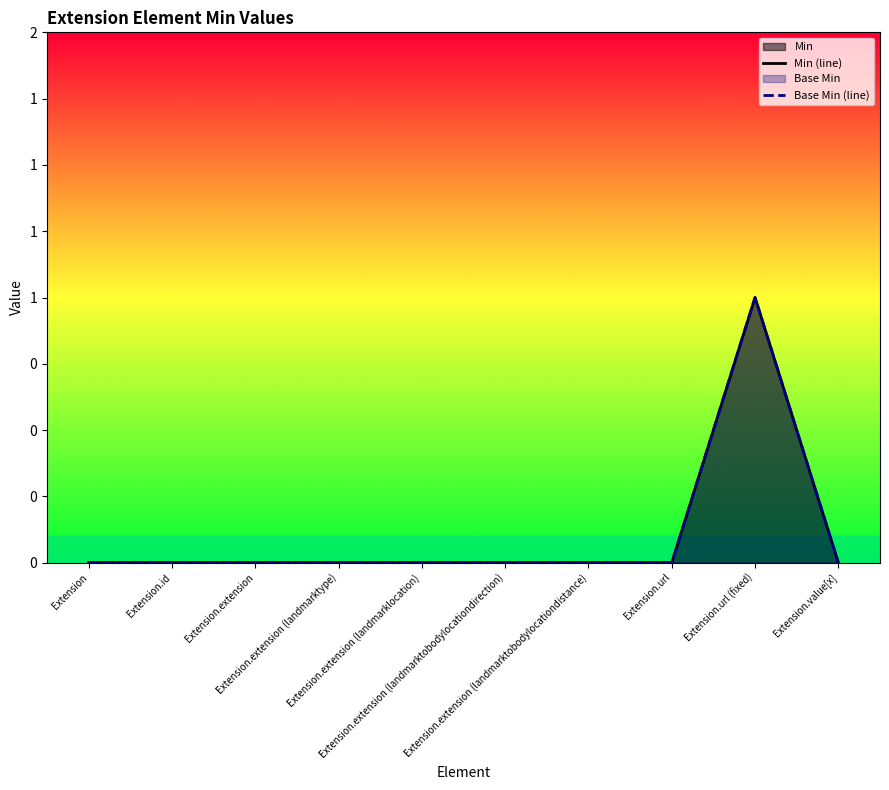

How many series are shown in this chart?

2